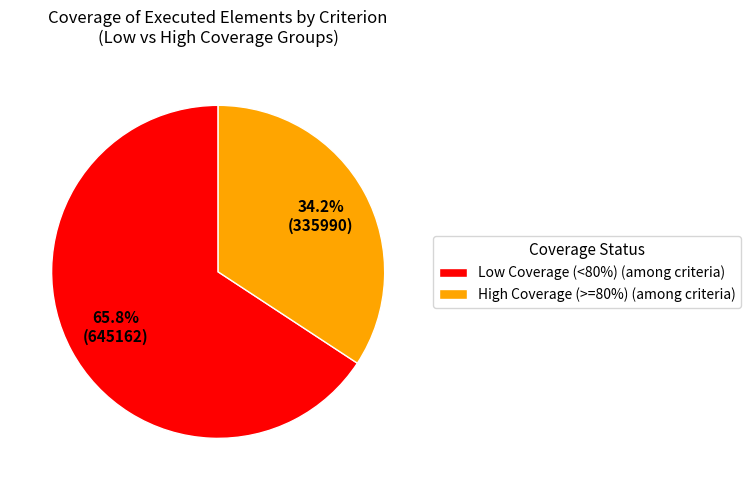

Approximately how many times larger is the value at Low Coverage (<80%) (among criteria) compared to High Coverage (>=80%) (among criteria)?

1.9